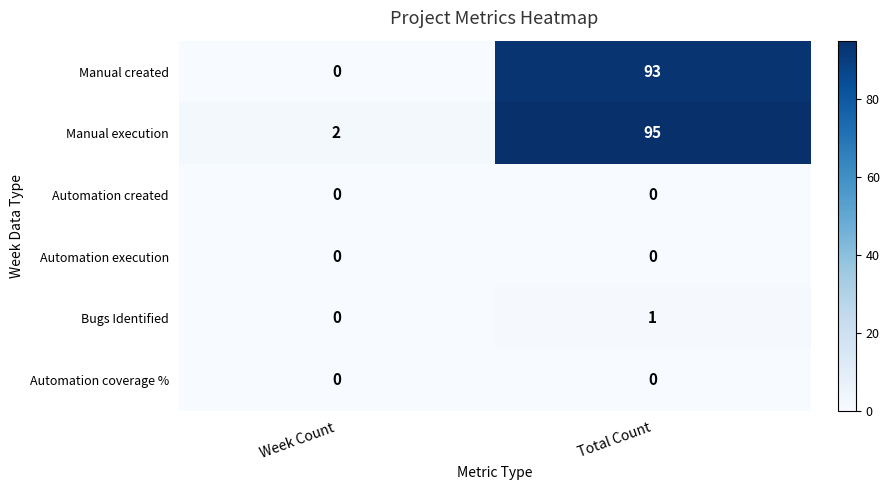

Reading right to left, list all the values displayed in this chart.

Manual created: 93	0
Manual execution: 95	2
Automation created: 0	0
Automation execution: 0	0
Bugs Identified: 1	0
Automation coverage %: 0	0